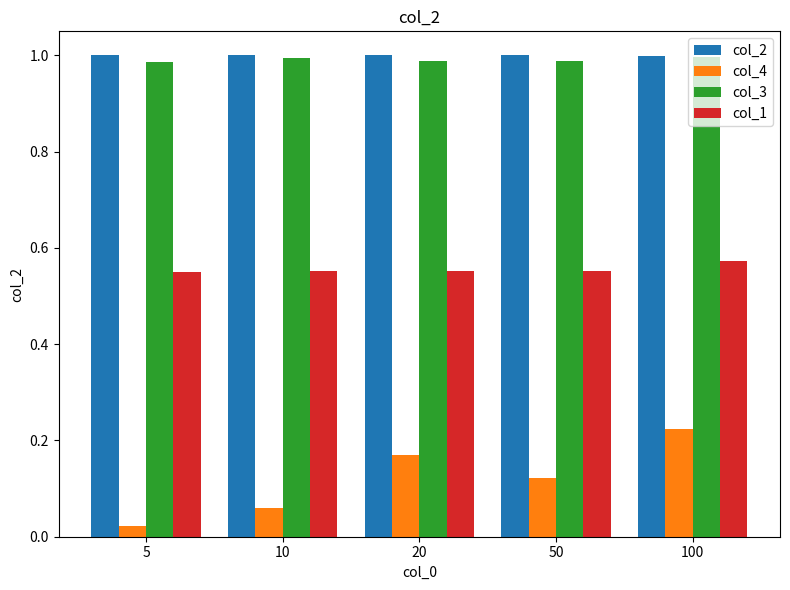

What is the difference between the highest and lowest values at 50?

0.9